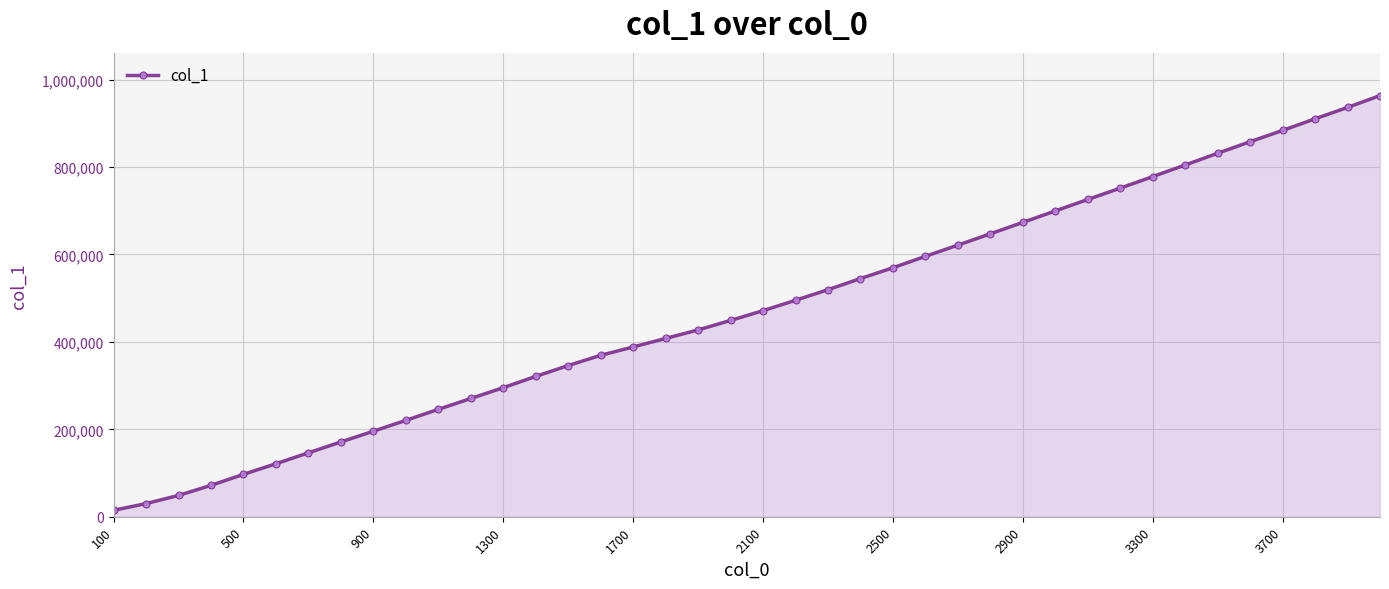

How many series are shown in this chart?

1